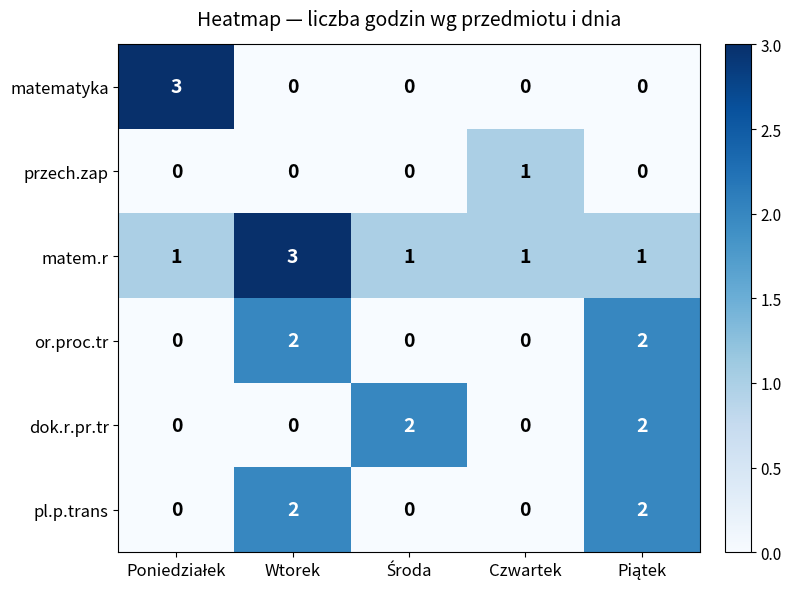

How many pl.p.trans values are between 0 and 2?

5